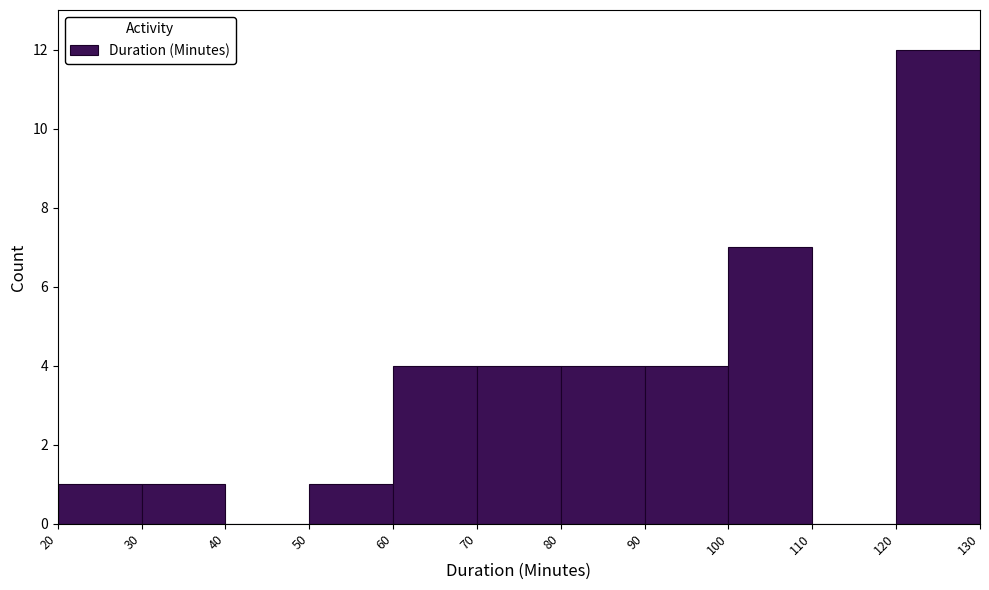

How tall is the bar that spans 80 to 90 on the x-axis? The values are not printed on the chart, so give them approximately, as read against the axis.

4